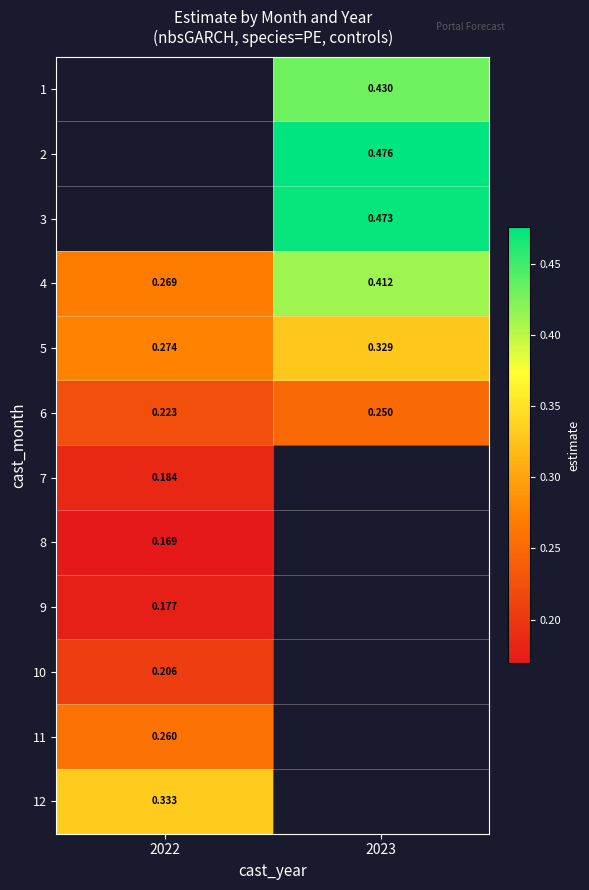

At which label does 12 reach its minimum?

2022